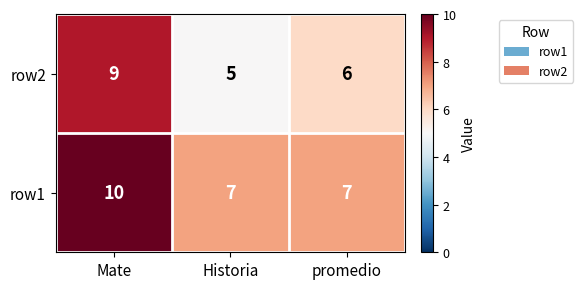

How many data points does each series have?

3